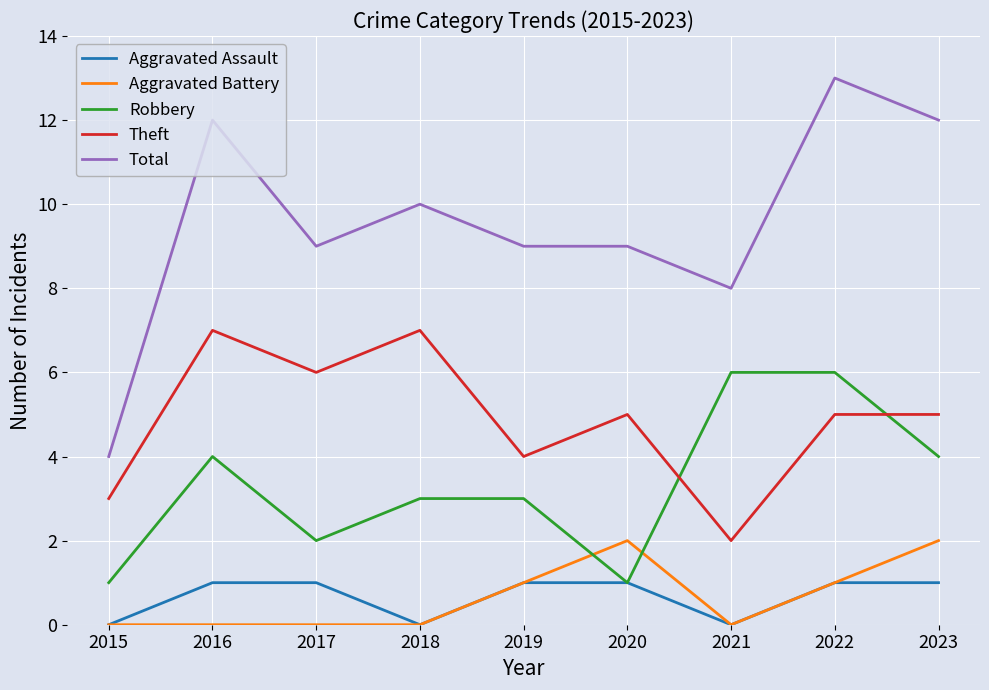

What are all the series names shown in the legend?

Aggravated Assault, Aggravated Battery, Robbery, Theft, Total